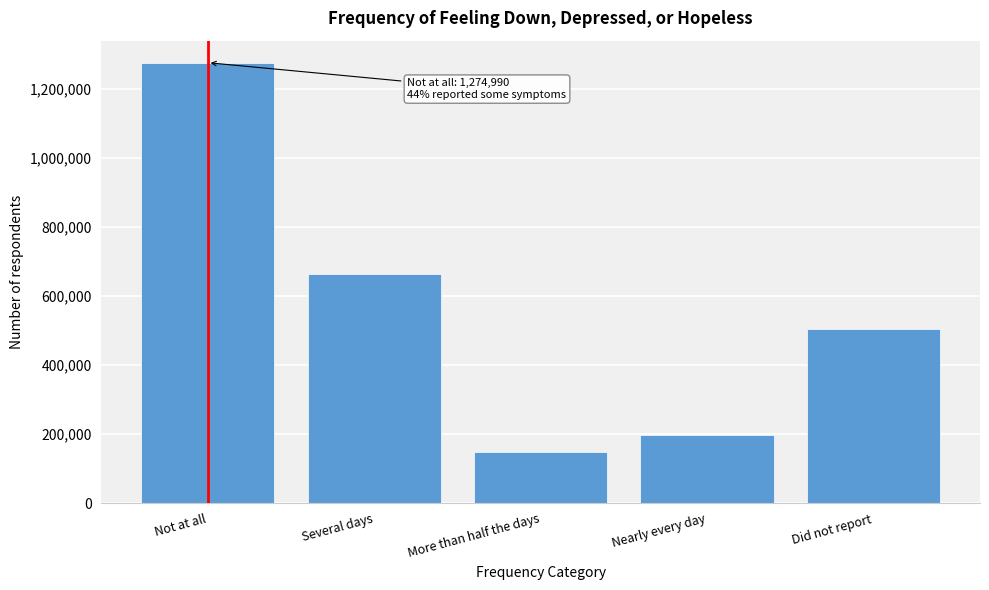

Reading right to left, list all the values displayed in this chart.

Did not report=505025	Nearly every day=197720	More than half the days=146875	Several days=663878	Not at all=1274990